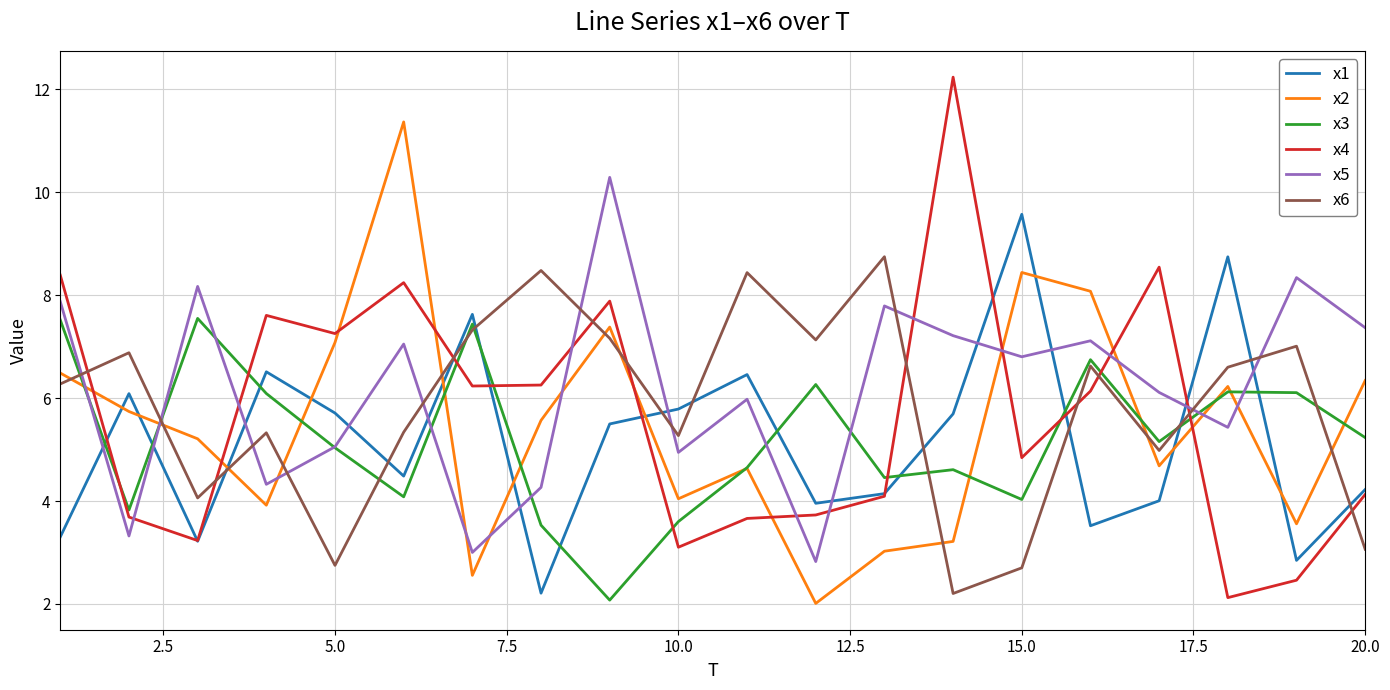

True or false: x1 has more than 2 points higher than both neighbors.

True